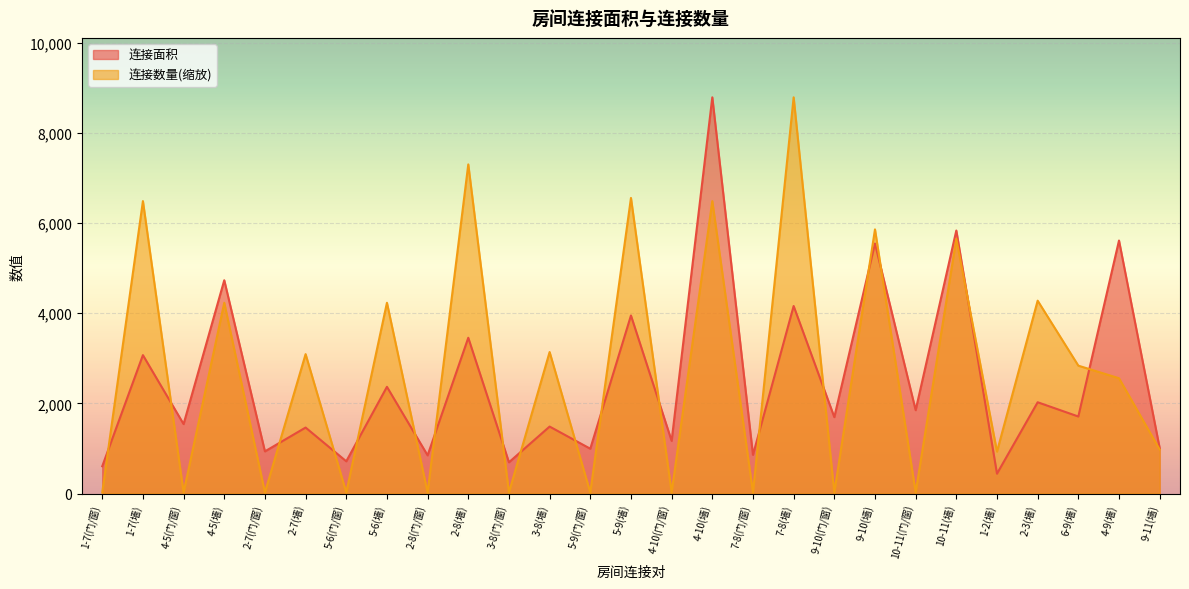

List the labels in order of 连接面积 value, largest first.

4-10(墙), 10-11(墙), 4-9(墙), 9-10(墙), 4-5(墙), 7-8(墙), 5-9(墙), 2-8(墙), 1-7(墙), 5-6(墙), 2-3(墙), 10-11(门/窗), 6-9(墙), 9-10(门/窗), 4-5(门/窗), 3-8(墙), 2-7(墙), 4-10(门/窗), 9-11(墙), 5-9(门/窗), 2-7(门/窗), 7-8(门/窗), 2-8(门/窗), 5-6(门/窗), 3-8(门/窗), 1-7(门/窗), 1-2(墙)